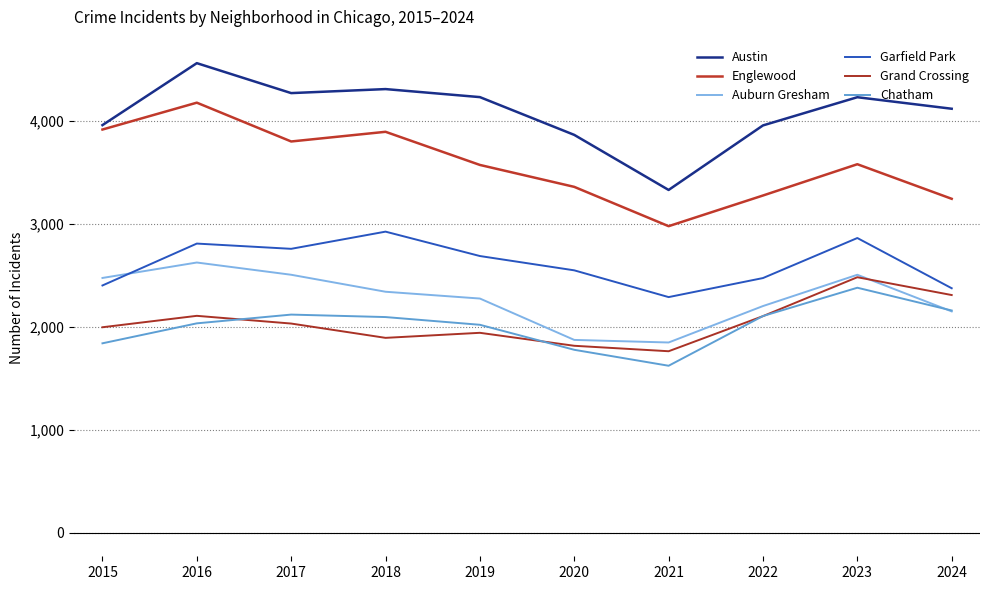

True or false: Englewood and Chatham cross at least once.

False